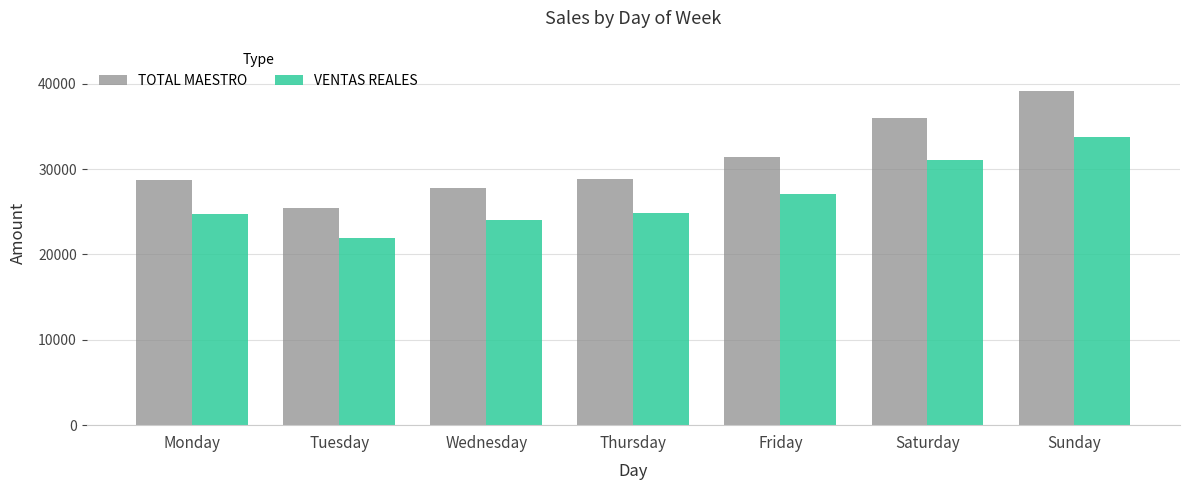

What is the difference between the maximum and minimum values in the VENTAS REALES series?

11815.9